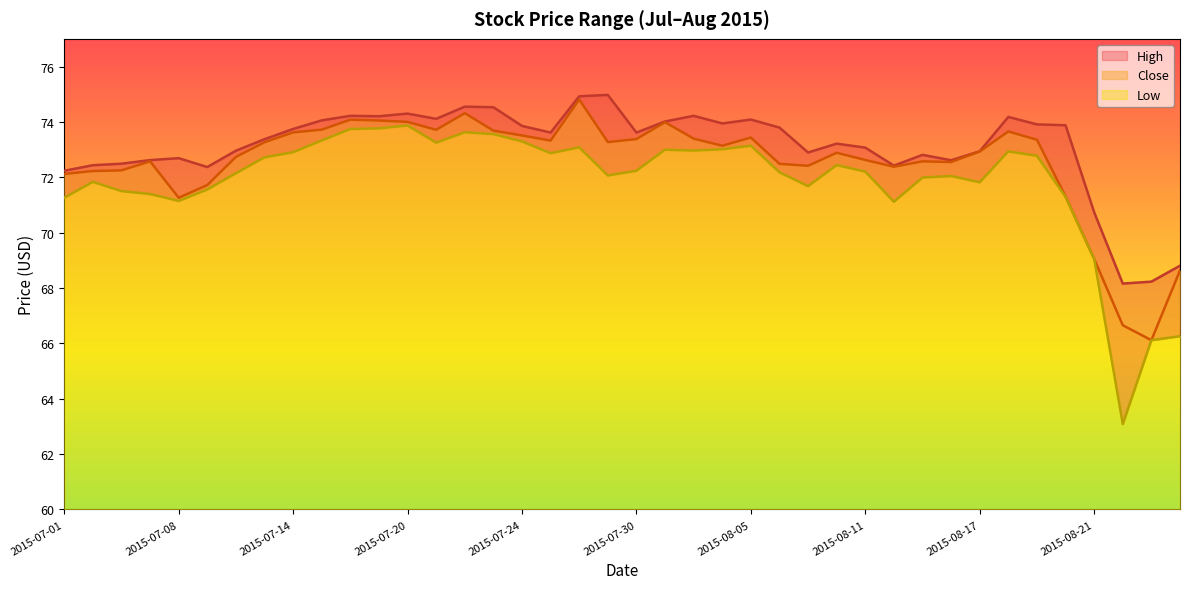

True or false: High has a value of 72.4 at 29.

True